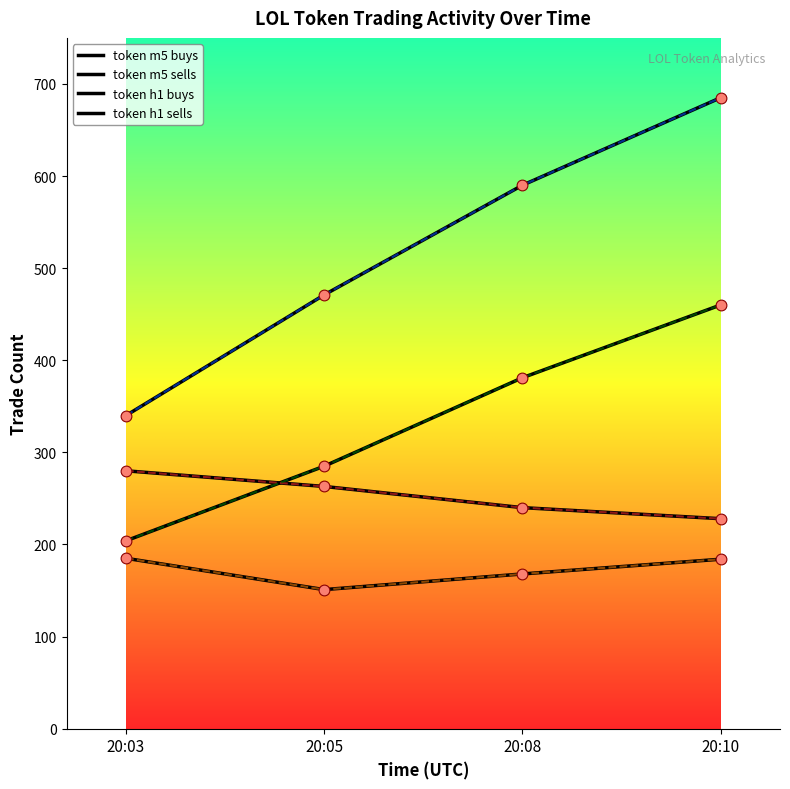

How many lines are shown in the chart?

4